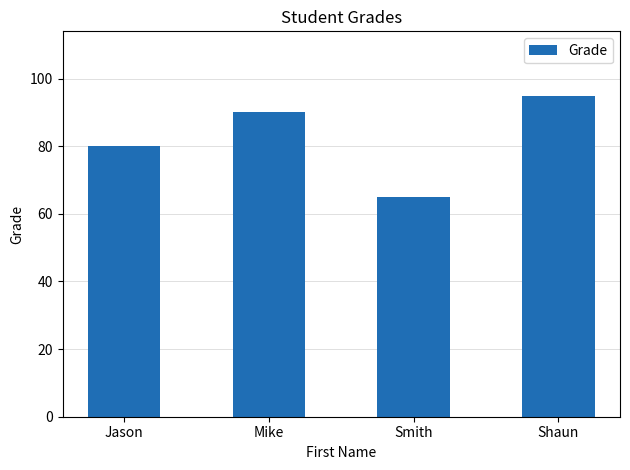

What is the change in value from Smith to Shaun?

+30